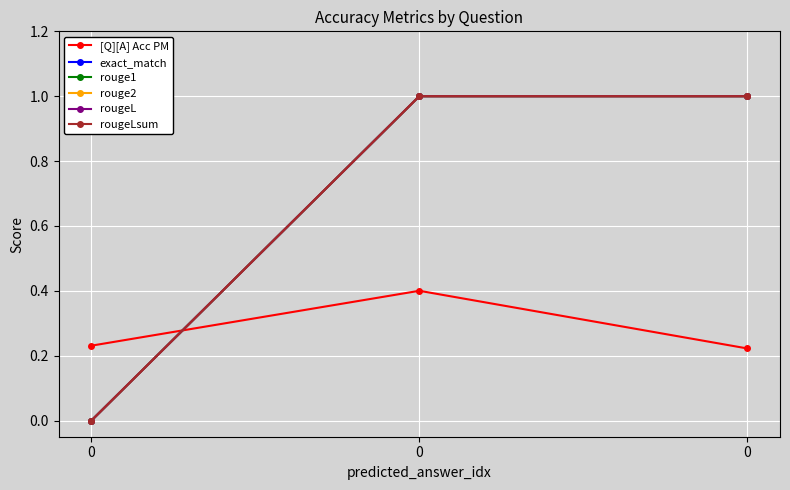

What is the difference between the exact_match values at 0 and 0?

1.0